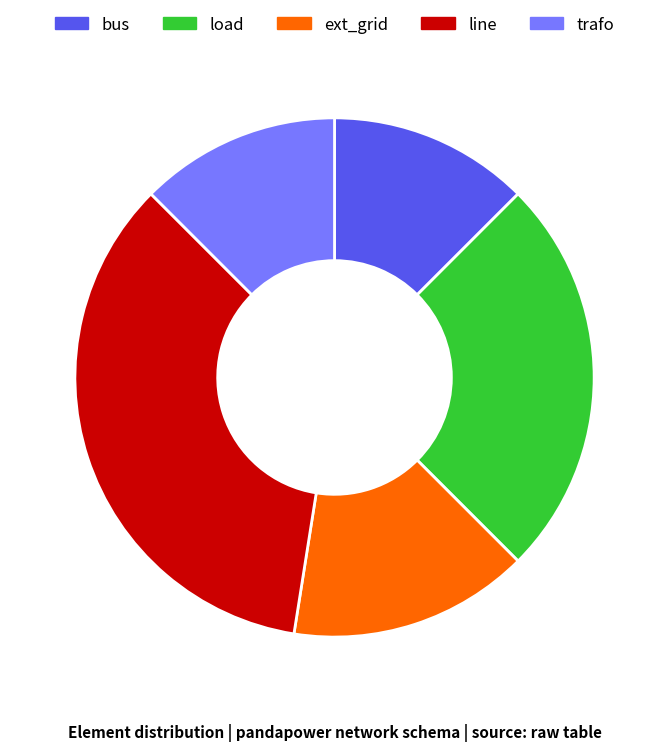

Which has a higher value, trafo or ext_grid?

ext_grid